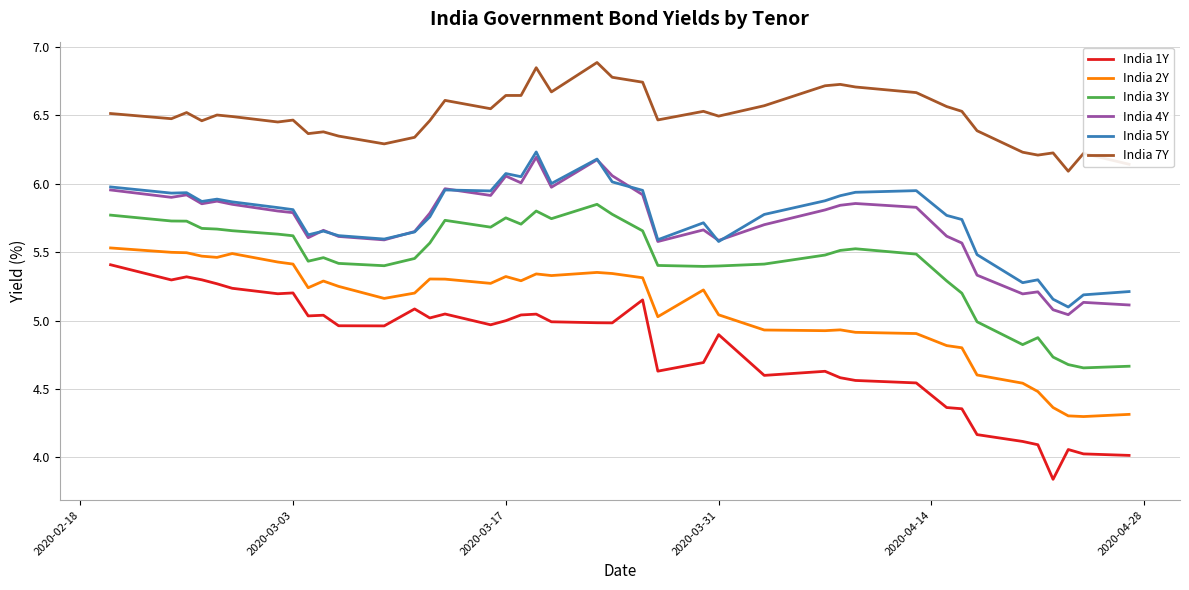

Which series has the largest total across all categories?

India 7Y